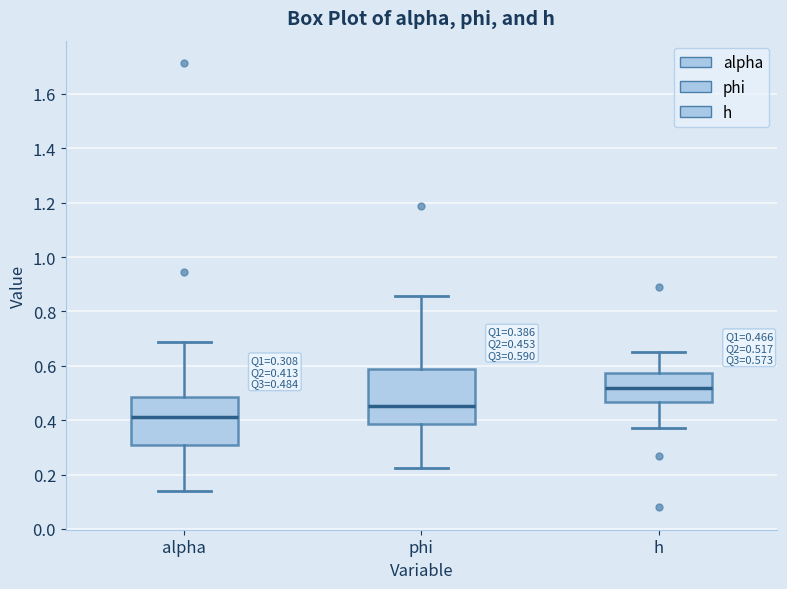

Comparing the boxes themselves (not the whiskers), which one is the tallest?

phi